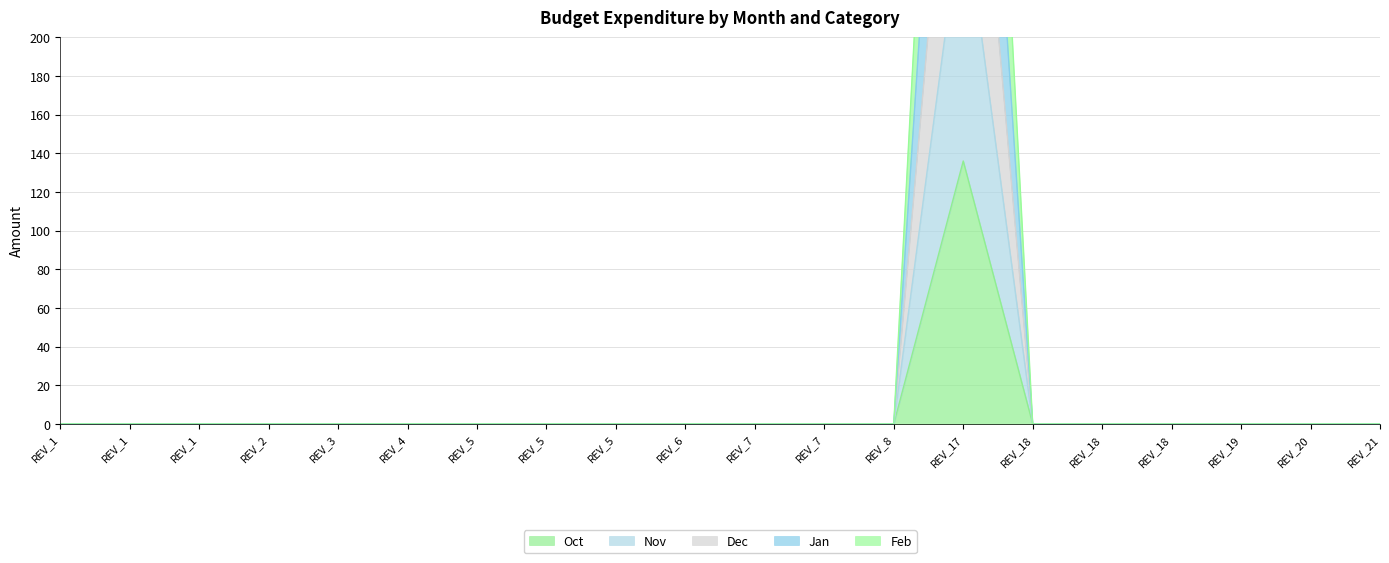

How many data points in Dec are above 0?

1